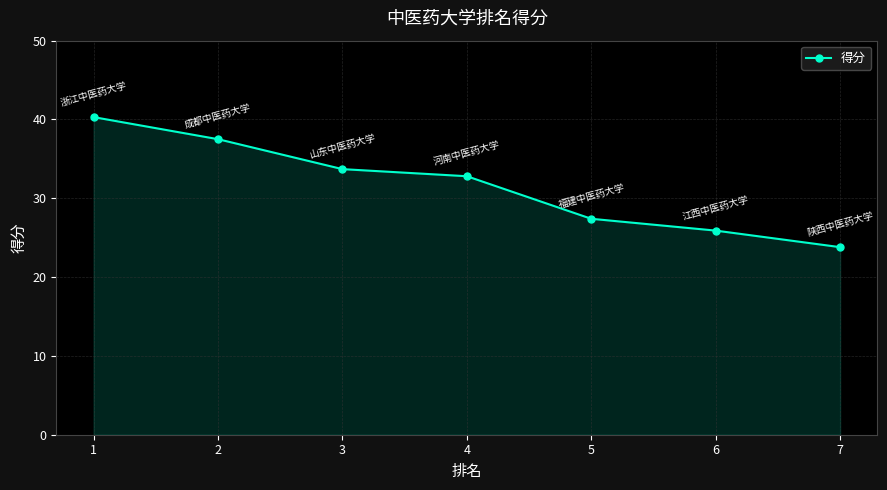

What is the difference between the values at 5 and 4?

5.4